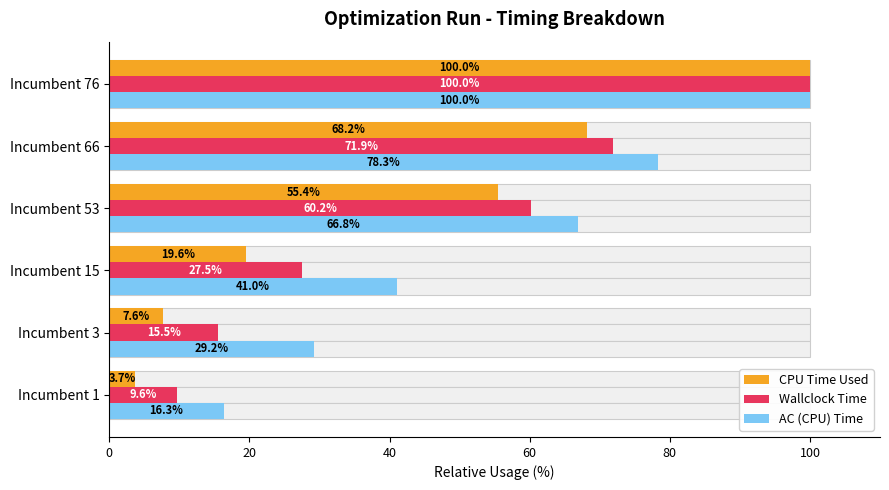

At how many categories does at least one series exceed 38?

4